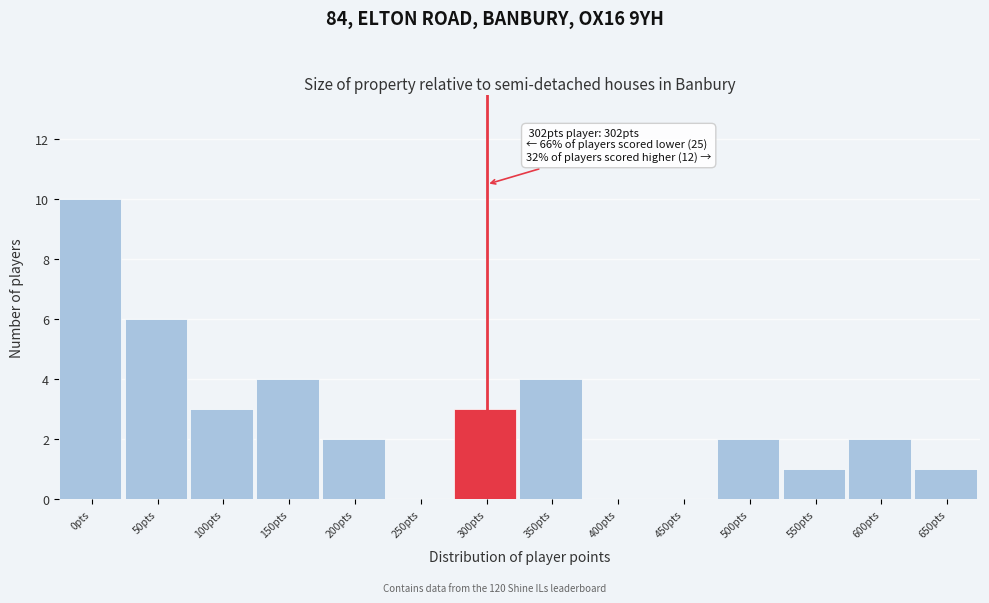

Reading right to left, extract all data points from this chart.

650pts=1	600pts=2	550pts=1	500pts=2	450pts=0	400pts=0	350pts=4	300pts=3	250pts=0	200pts=2	150pts=4	100pts=3	50pts=6	0pts=10